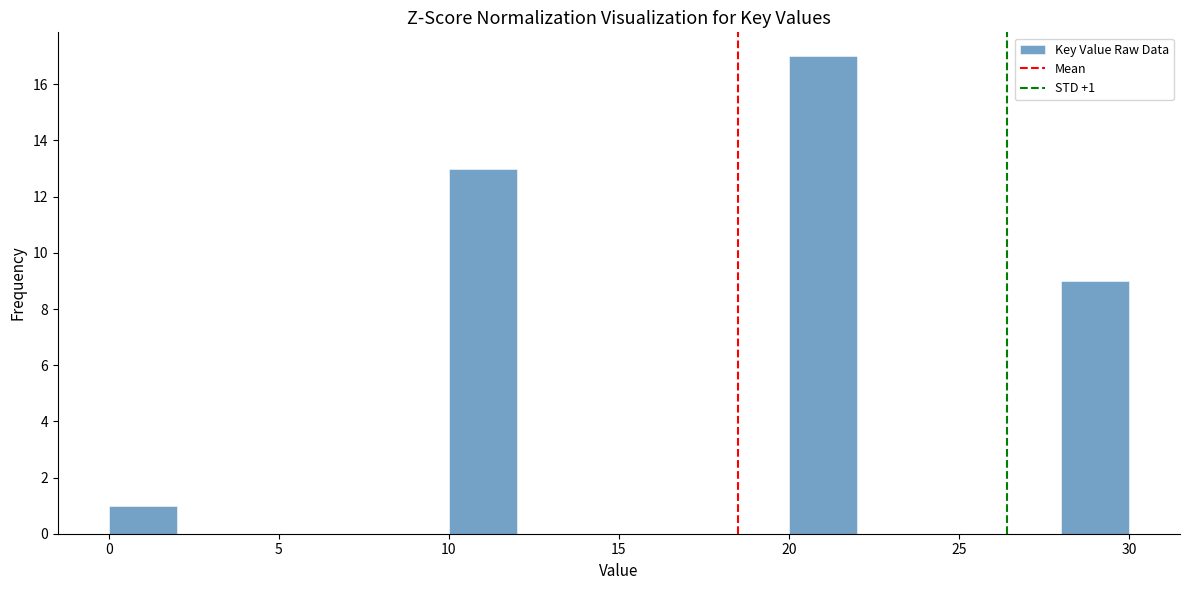

Which range on the x-axis has the tallest bar?

20 to 22